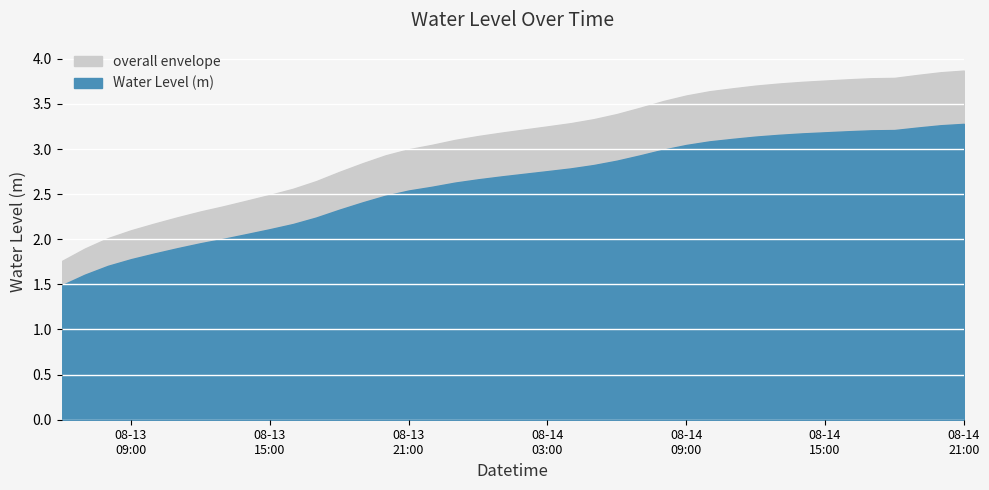

What is the value of the 36th point from the left?

3.2